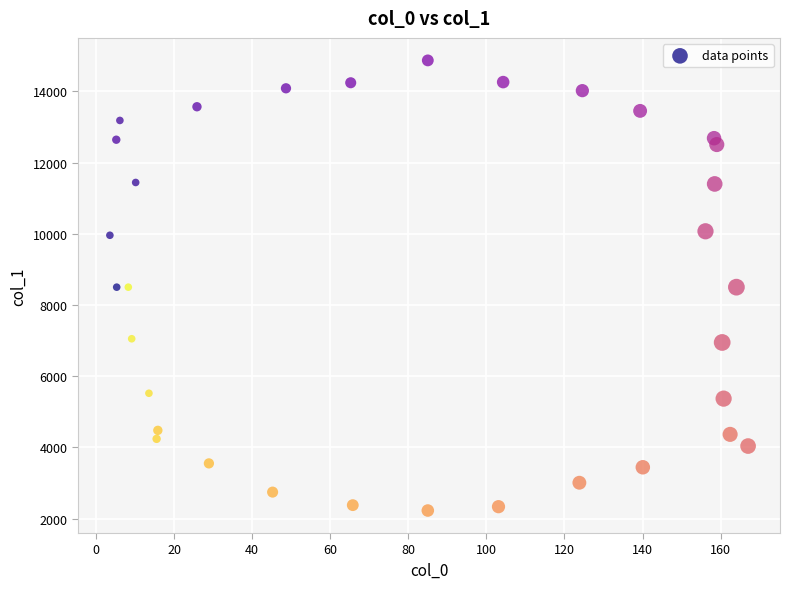

What is the range of X values (max minus min)?

163.5